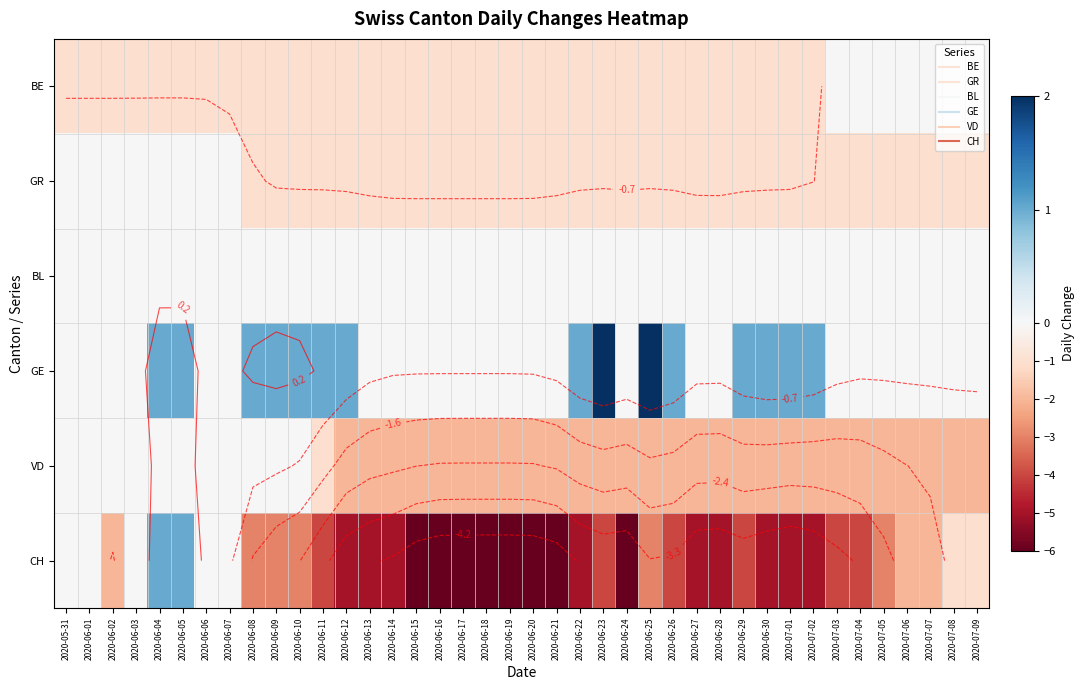

Is the value of CH at 2020-05-31 greater than the value of BE at 2020-07-01?

Yes